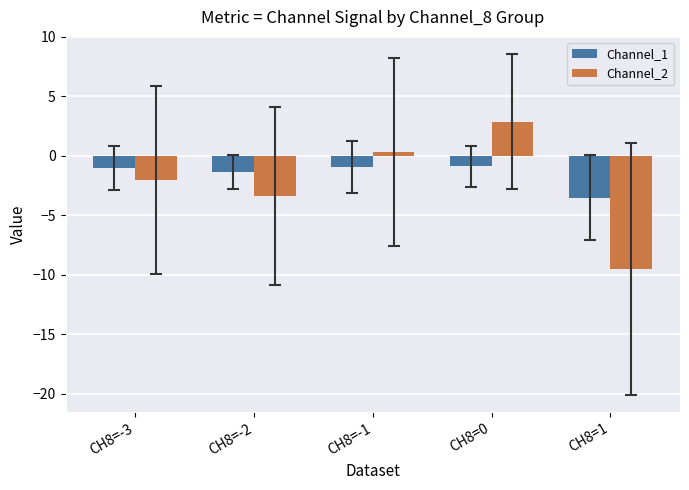

What is the smallest value displayed?

-9.5